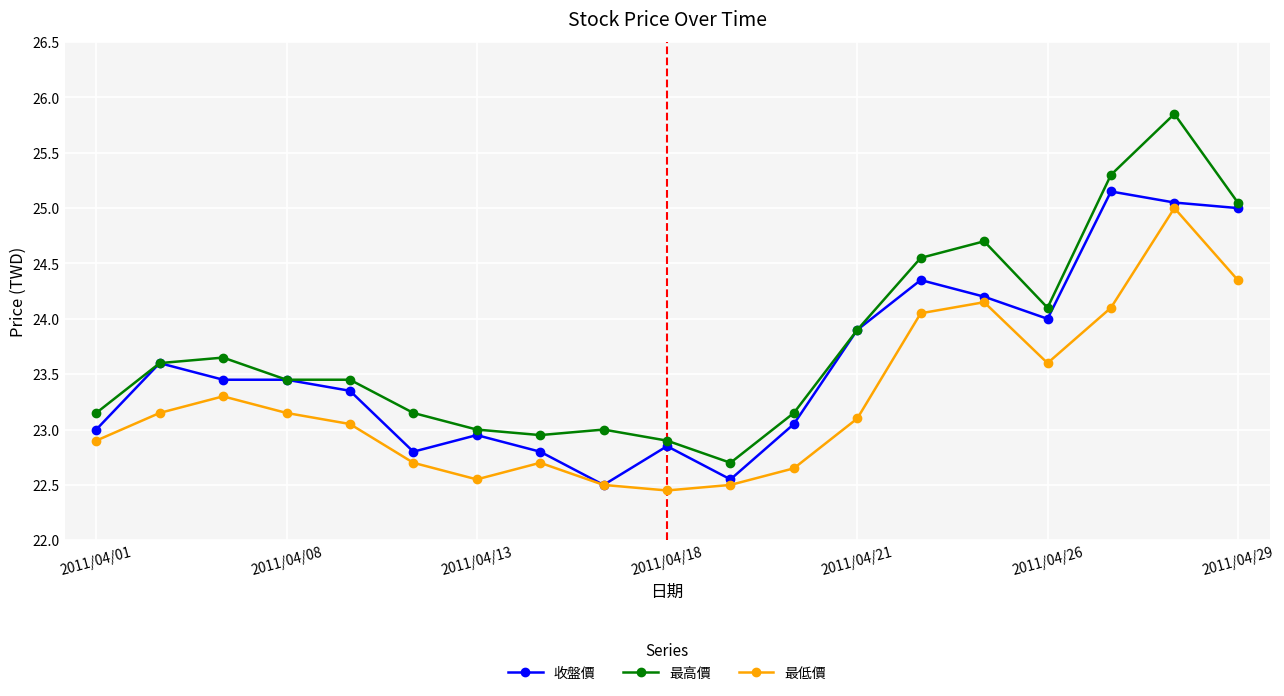

True or false: 收盤價 has more than 2 interior local peaks.

True